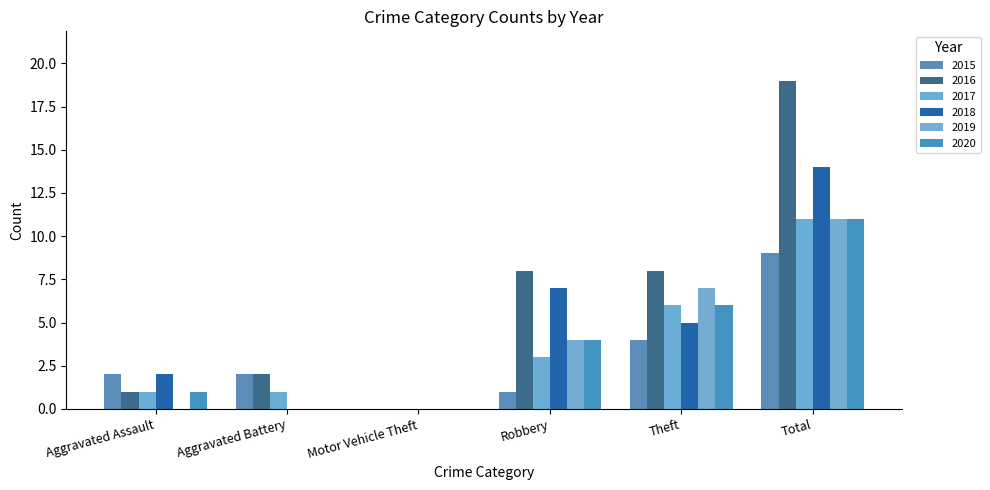

At which label is 2017 closest to 5?

Theft